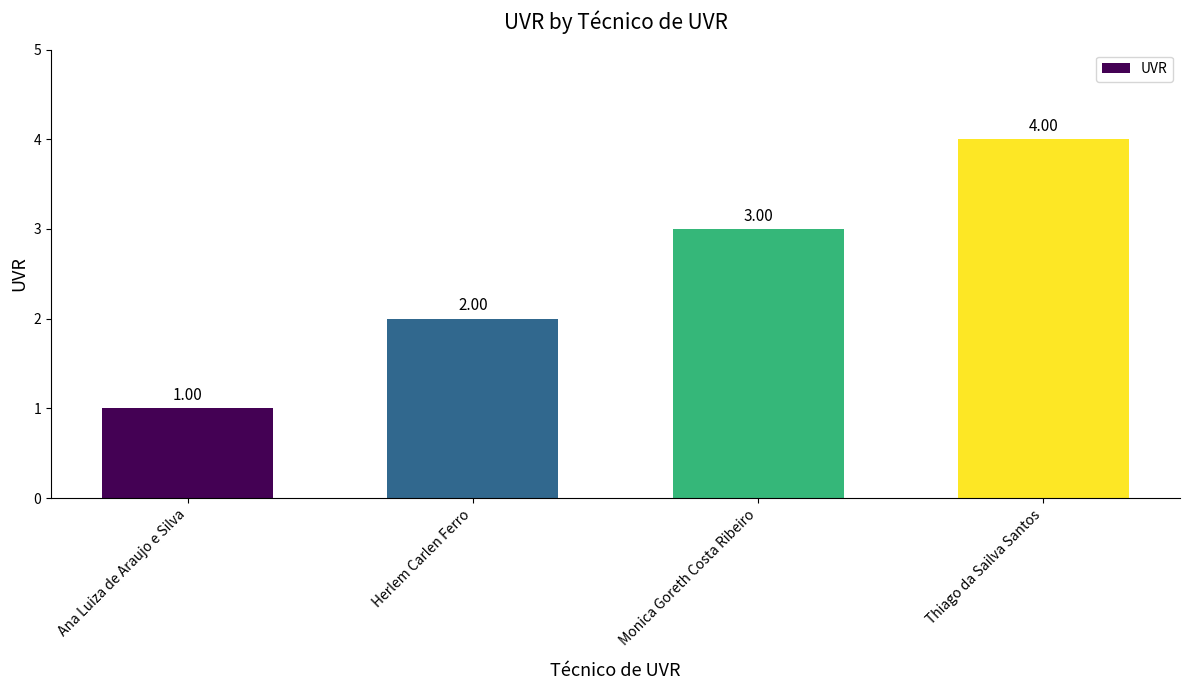

What is the difference between the maximum and minimum values?

3